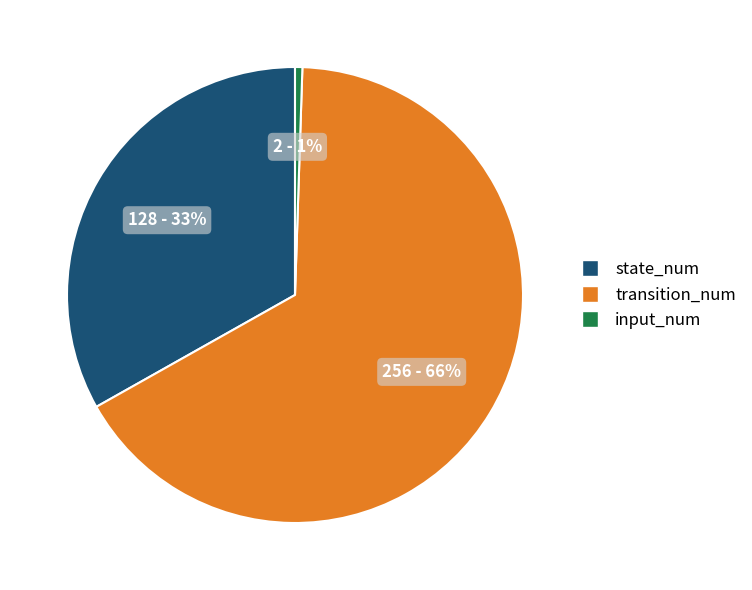

To the nearest percent, what percentage of the pie is input_num?

1%